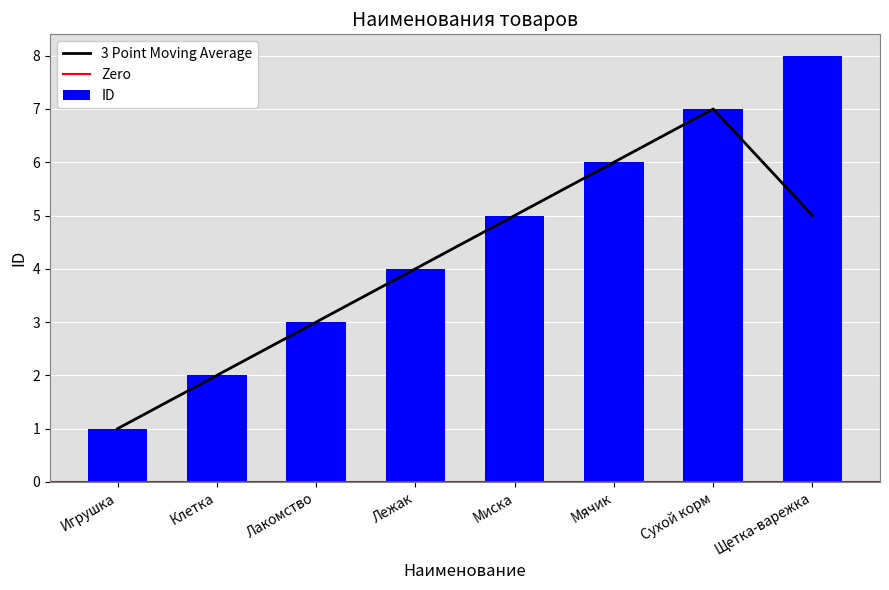

How many bars are there in total?

8